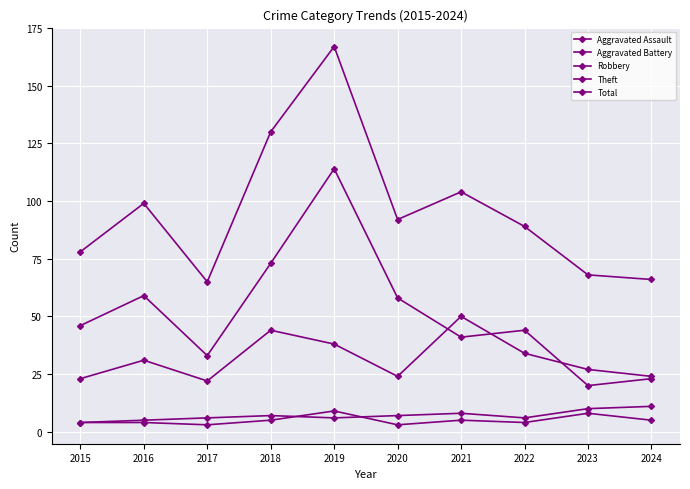

List the labels in order of Theft value, largest first.

2019, 2018, 2016, 2020, 2015, 2022, 2021, 2017, 2024, 2023